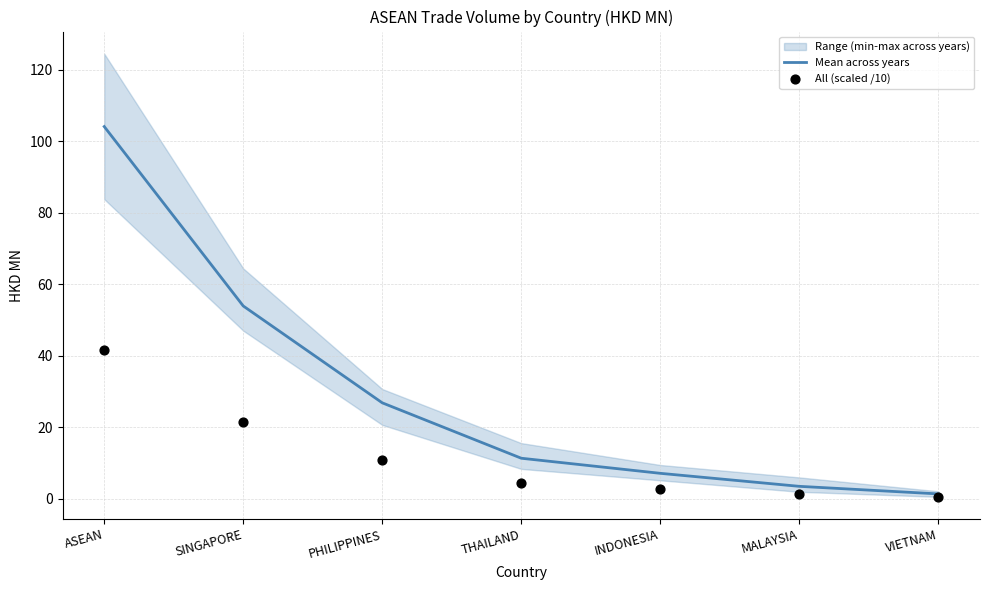

Which series has the widest spread of Y values?

Mean across years